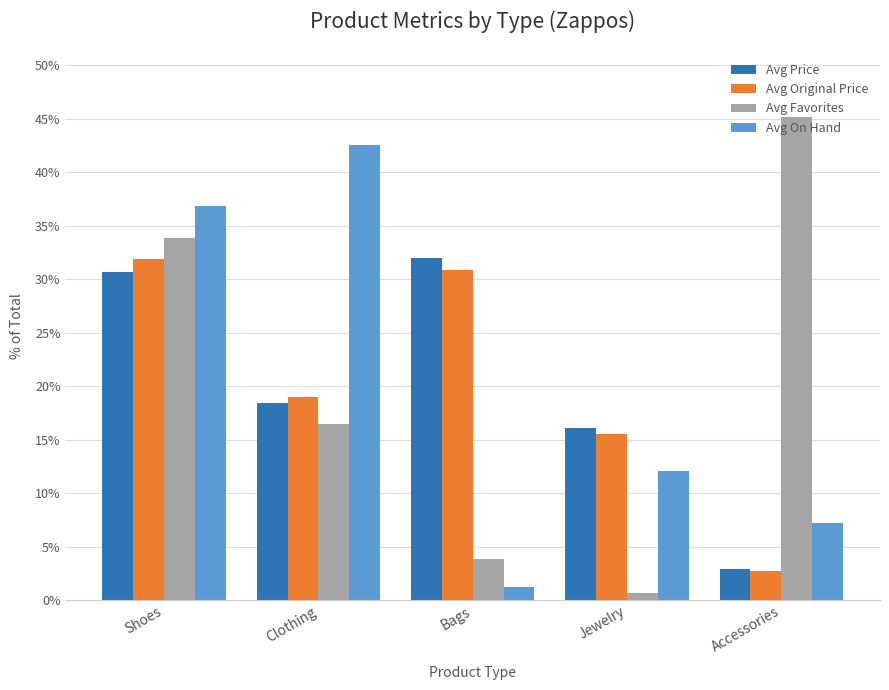

At how many categories does at least one series exceed 29?

4